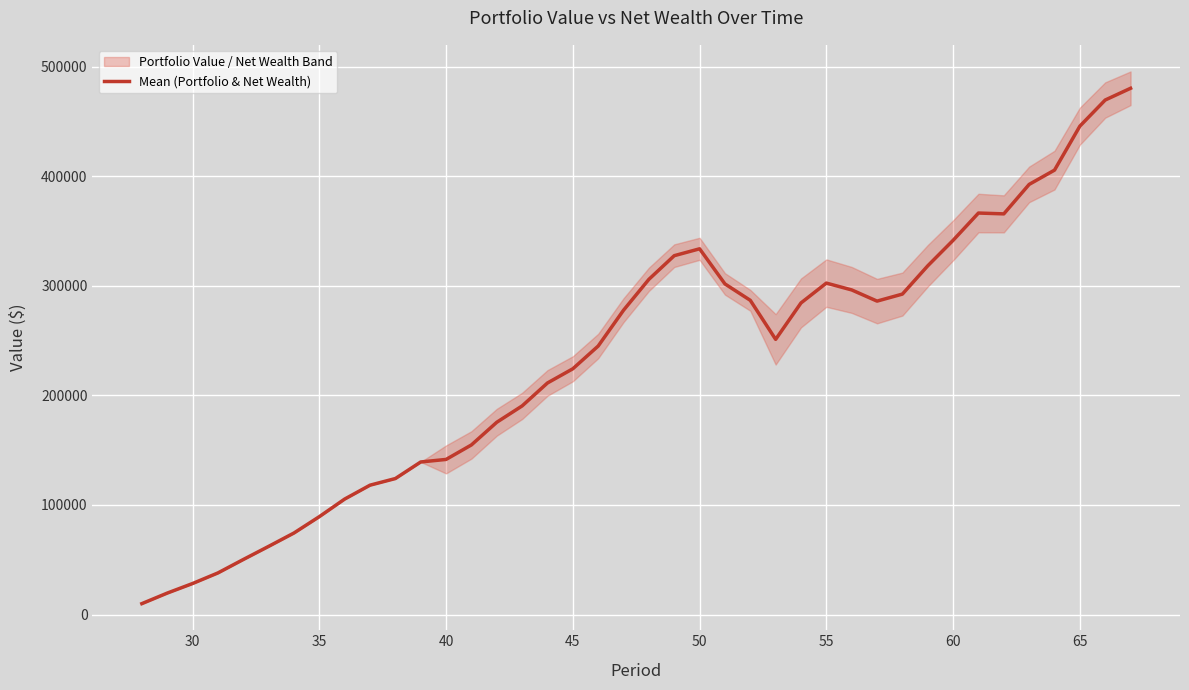

The value at 16 is 366638.6. True or false?

False